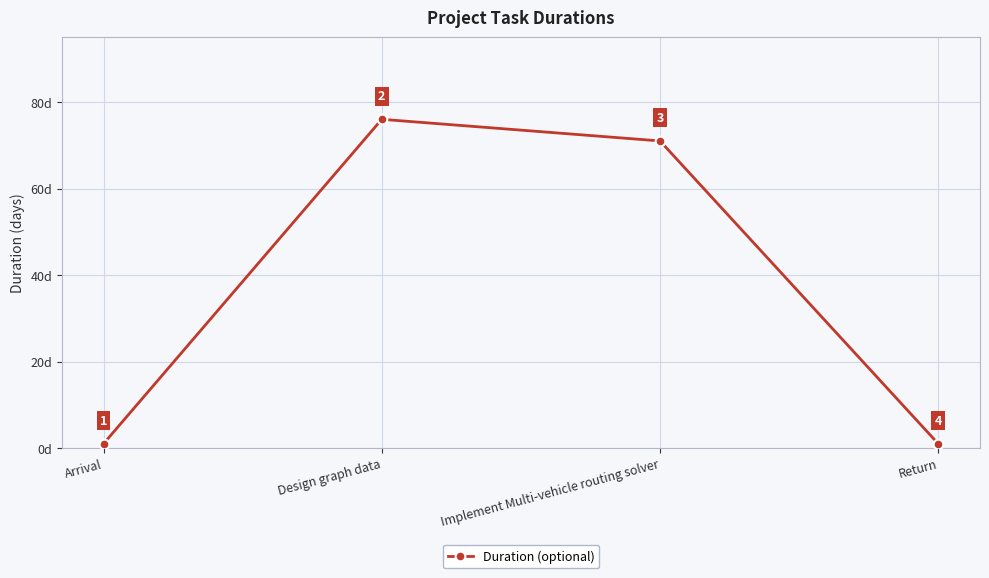

What is the difference between the second highest and second lowest values?

70